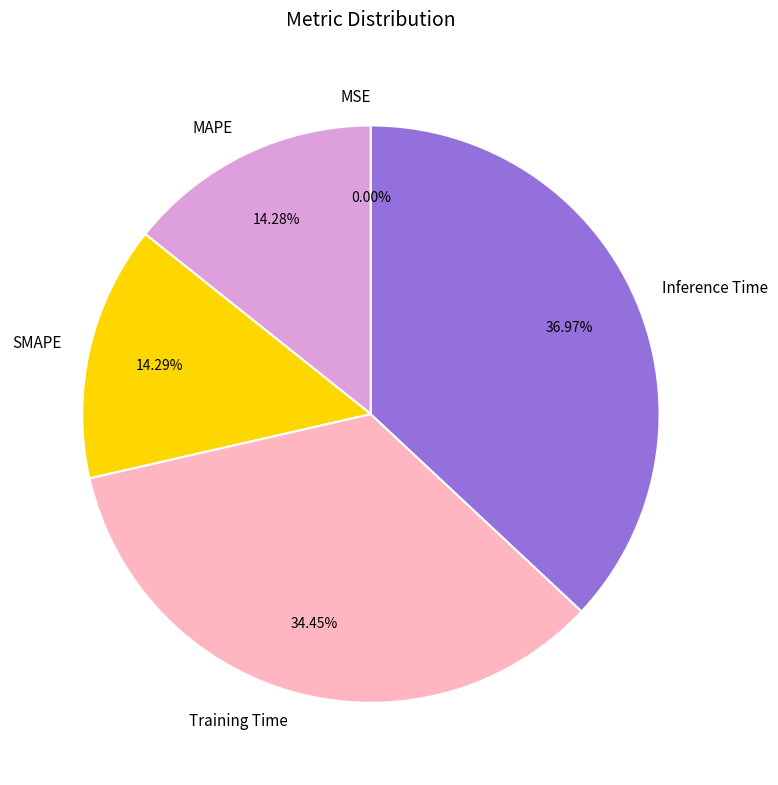

Is there any slice that represents more than half of the pie?

No